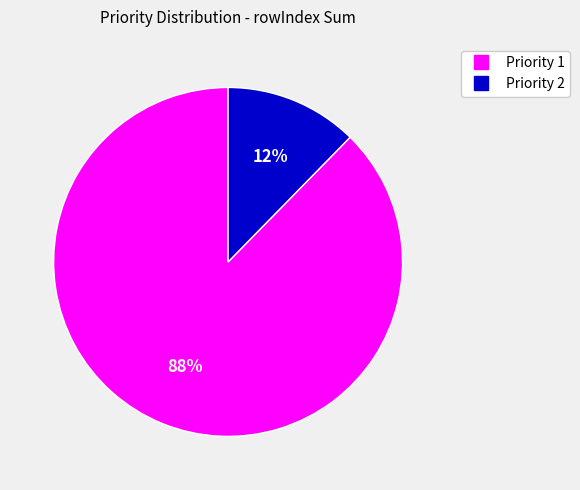

To the nearest percent, what is the average slice percentage?

50%